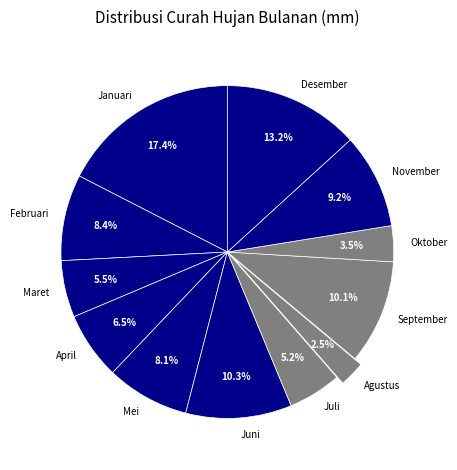

Which category has the biggest portion of the pie?

Januari